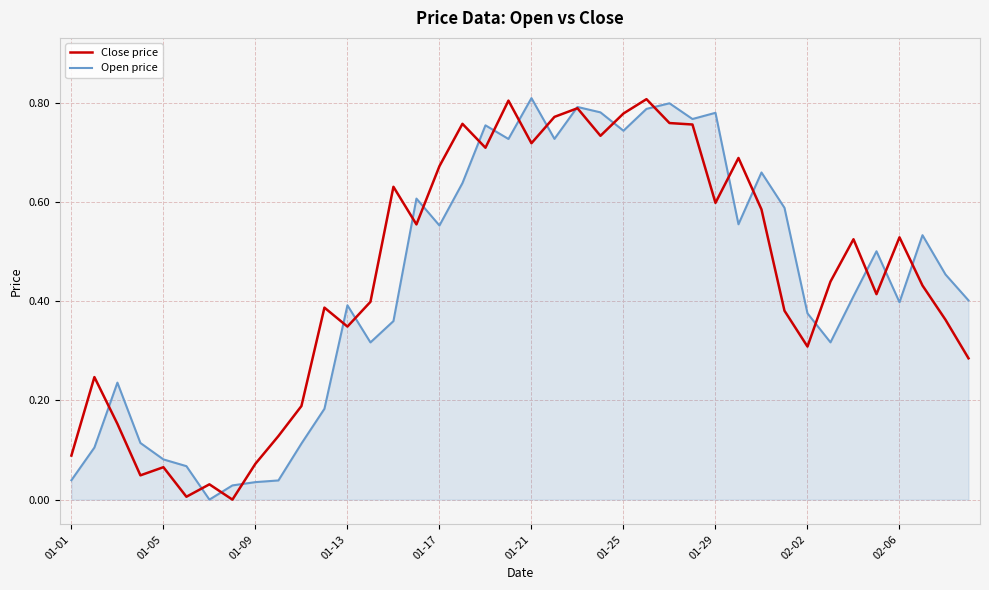

Rank the series by their average value, from highest to lowest.

Close price, Open price